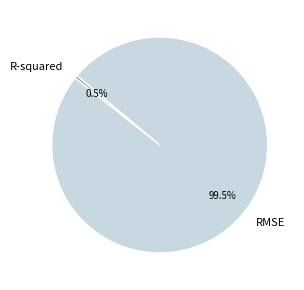

What percentage do RMSE and R-squared together represent?

100.0%